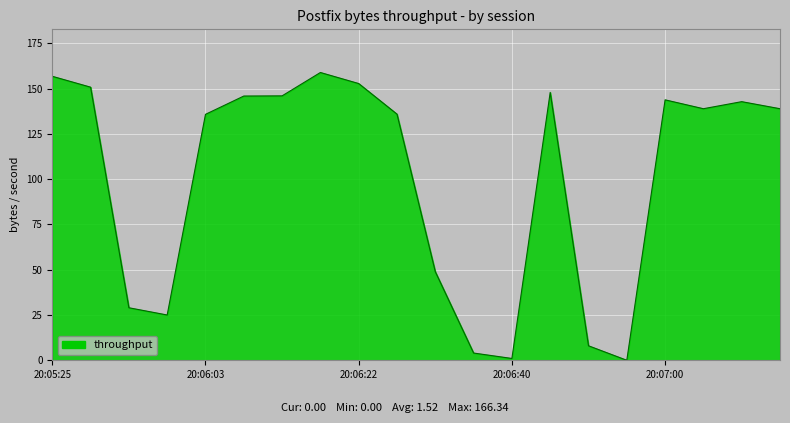

What is the greatest value displayed?

158.9